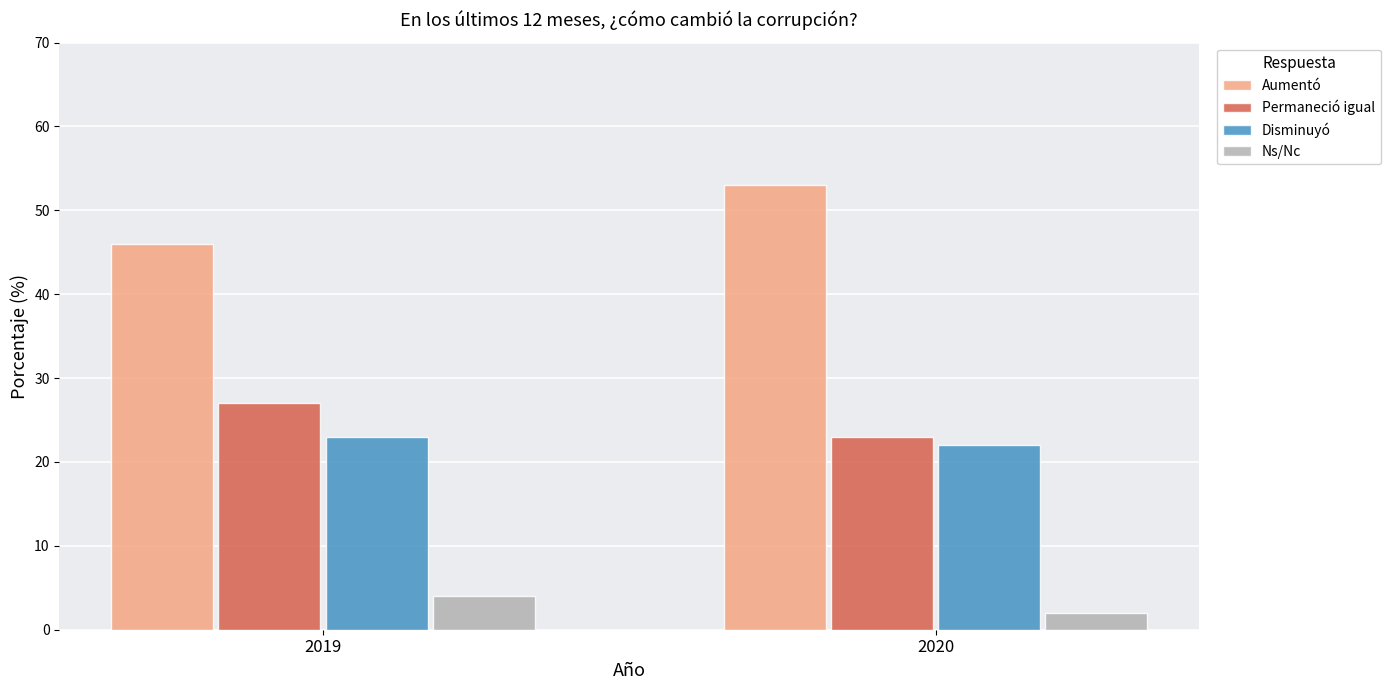

Reading left to right, extract all data points from this chart.

Aumentó: 46	53
Permaneció igual: 27	23
Disminuyó: 23	22
Ns/Nc: 4	2